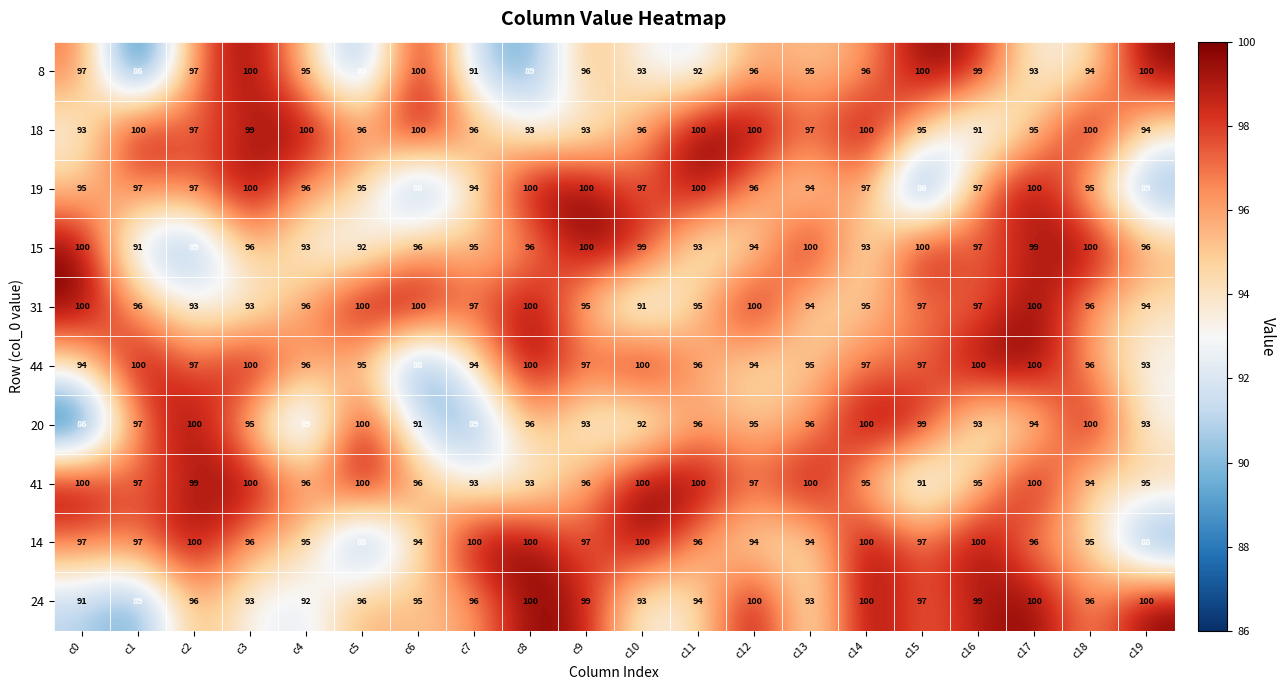

What is the average value of the 31 series?

96